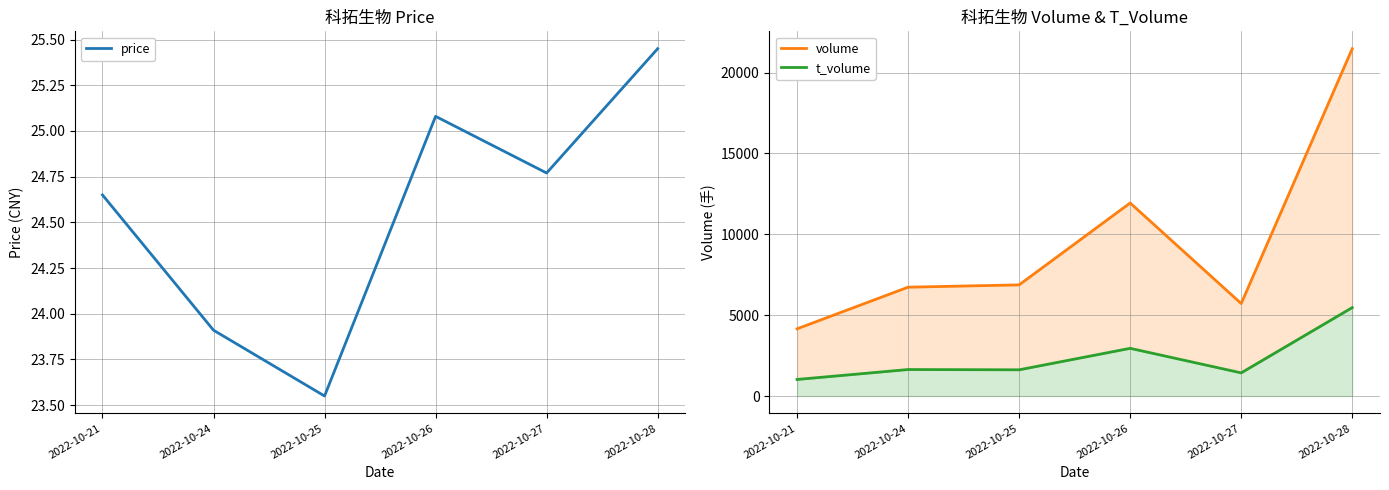

How many values in the price series exceed 24?

4